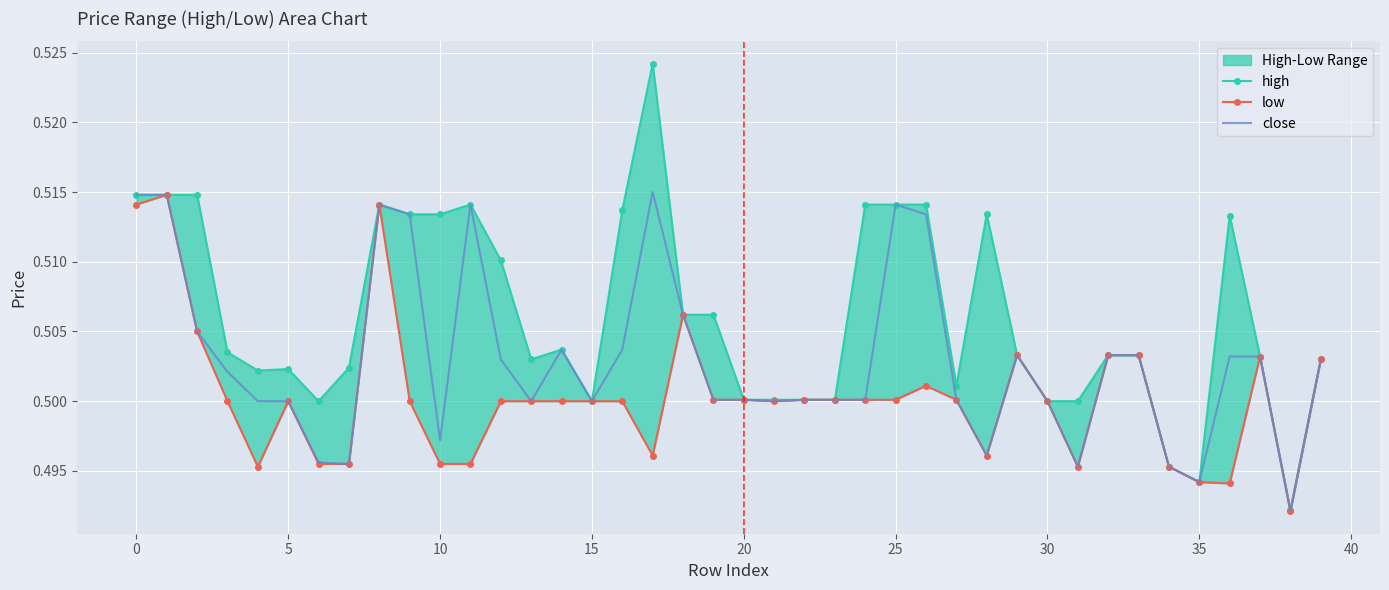

The low series shows 0.7 at 17. True or false?

False